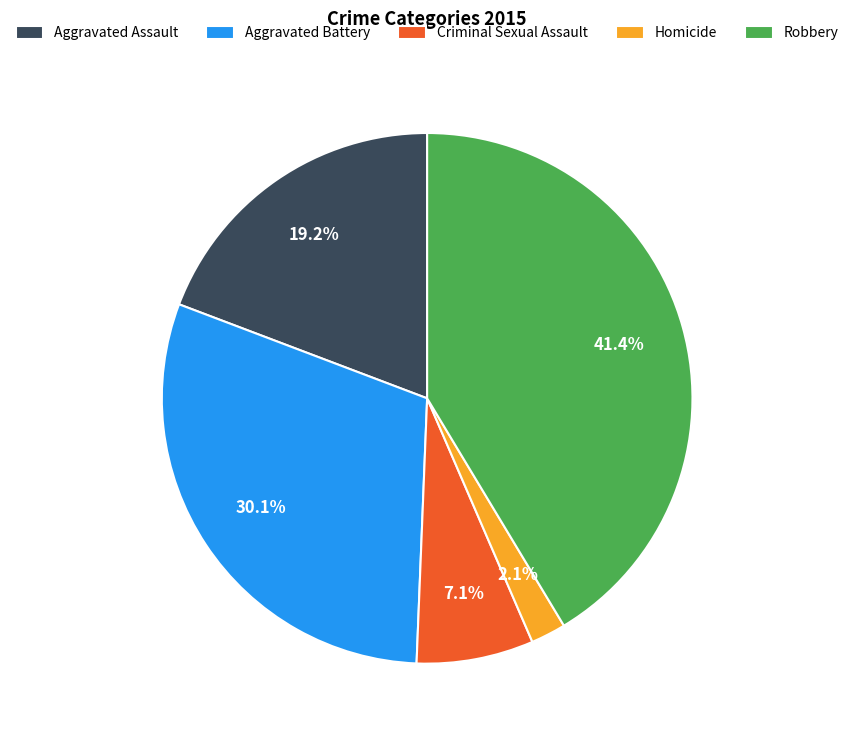

What is the ratio of the value at Homicide to the value at Aggravated Battery?

0.1